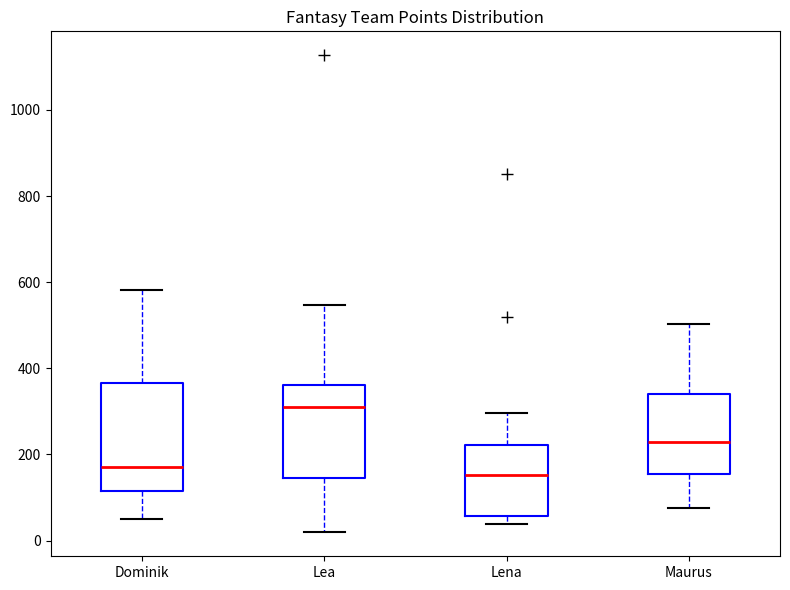

Comparing the boxes themselves (not the whiskers), which one is the tallest?

Dominik